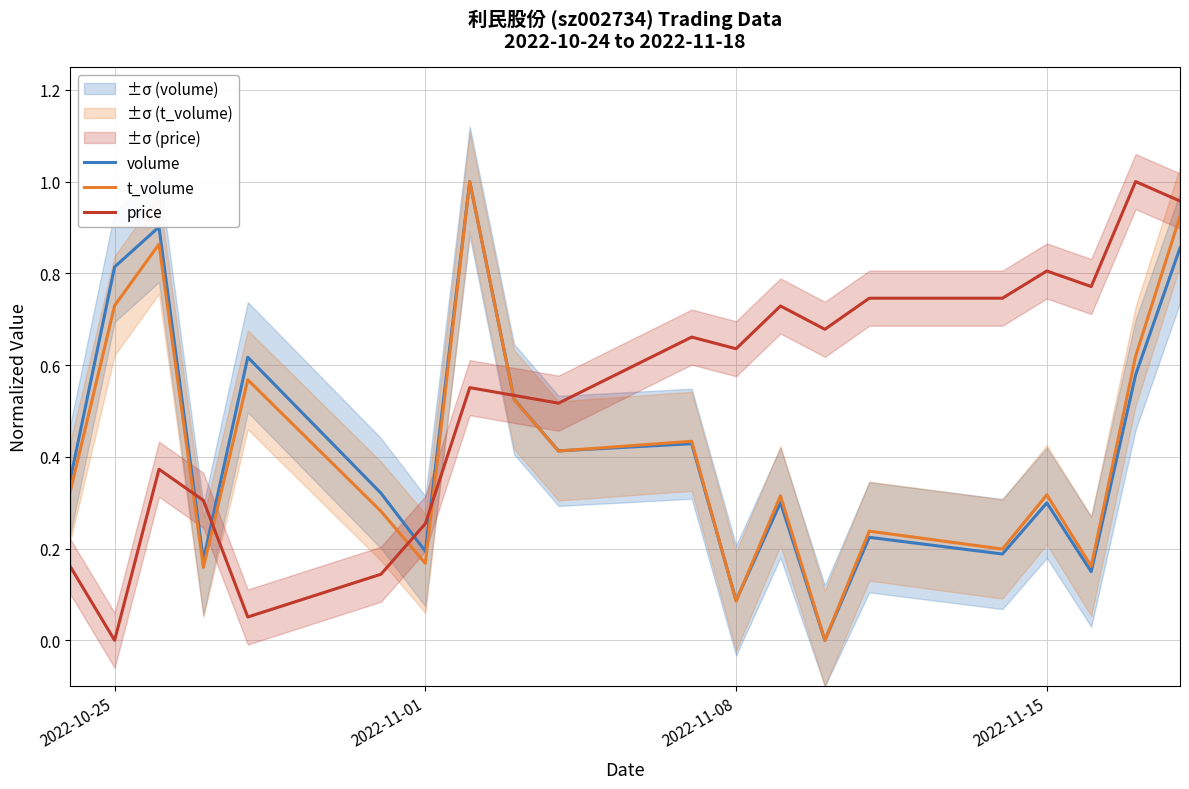

Which series has the largest total across all categories?

price